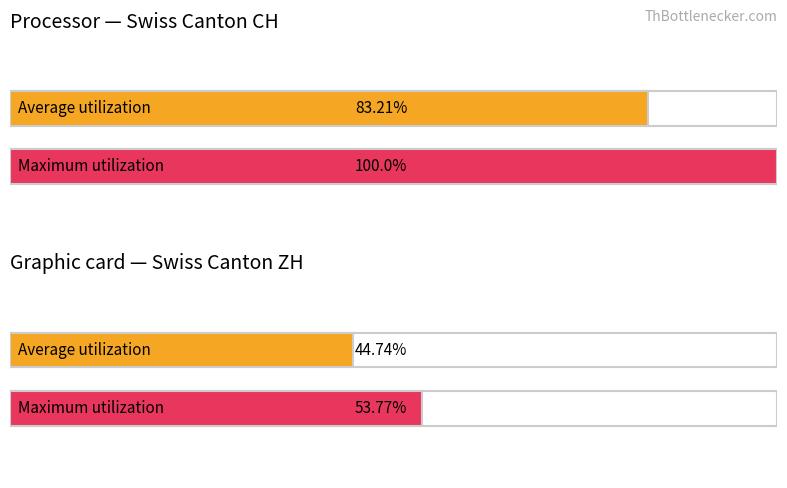

How many bars are there in total?

4